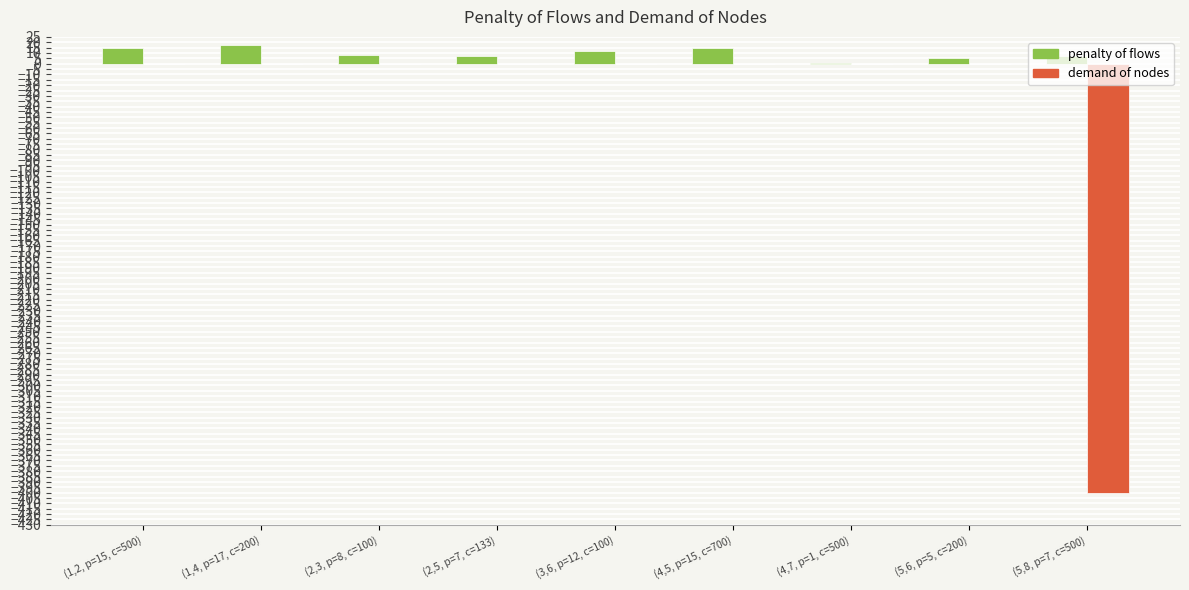

Which series has the largest total across all categories?

penalty of flows